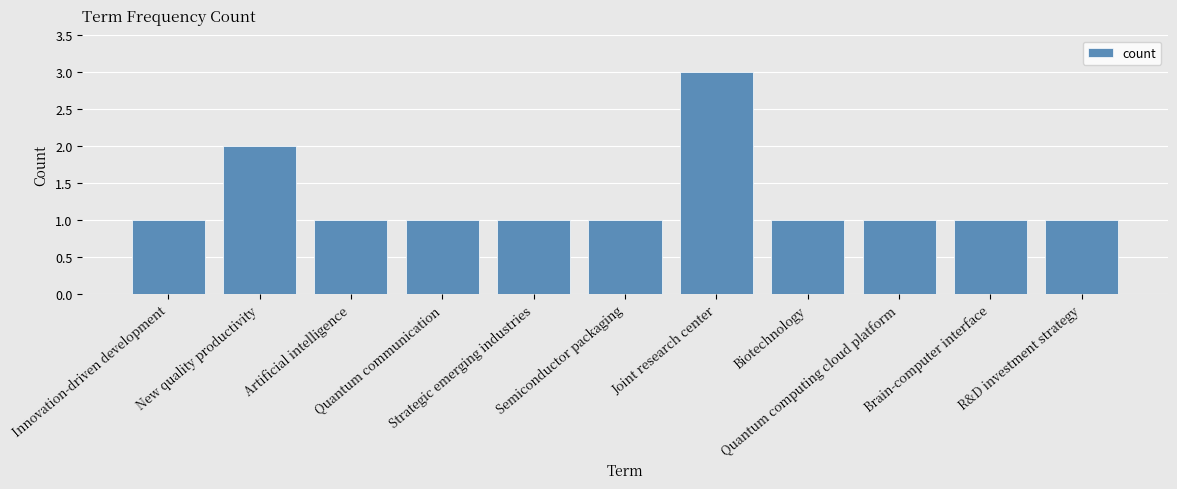

What is the value of the 10th bar from the left?

1